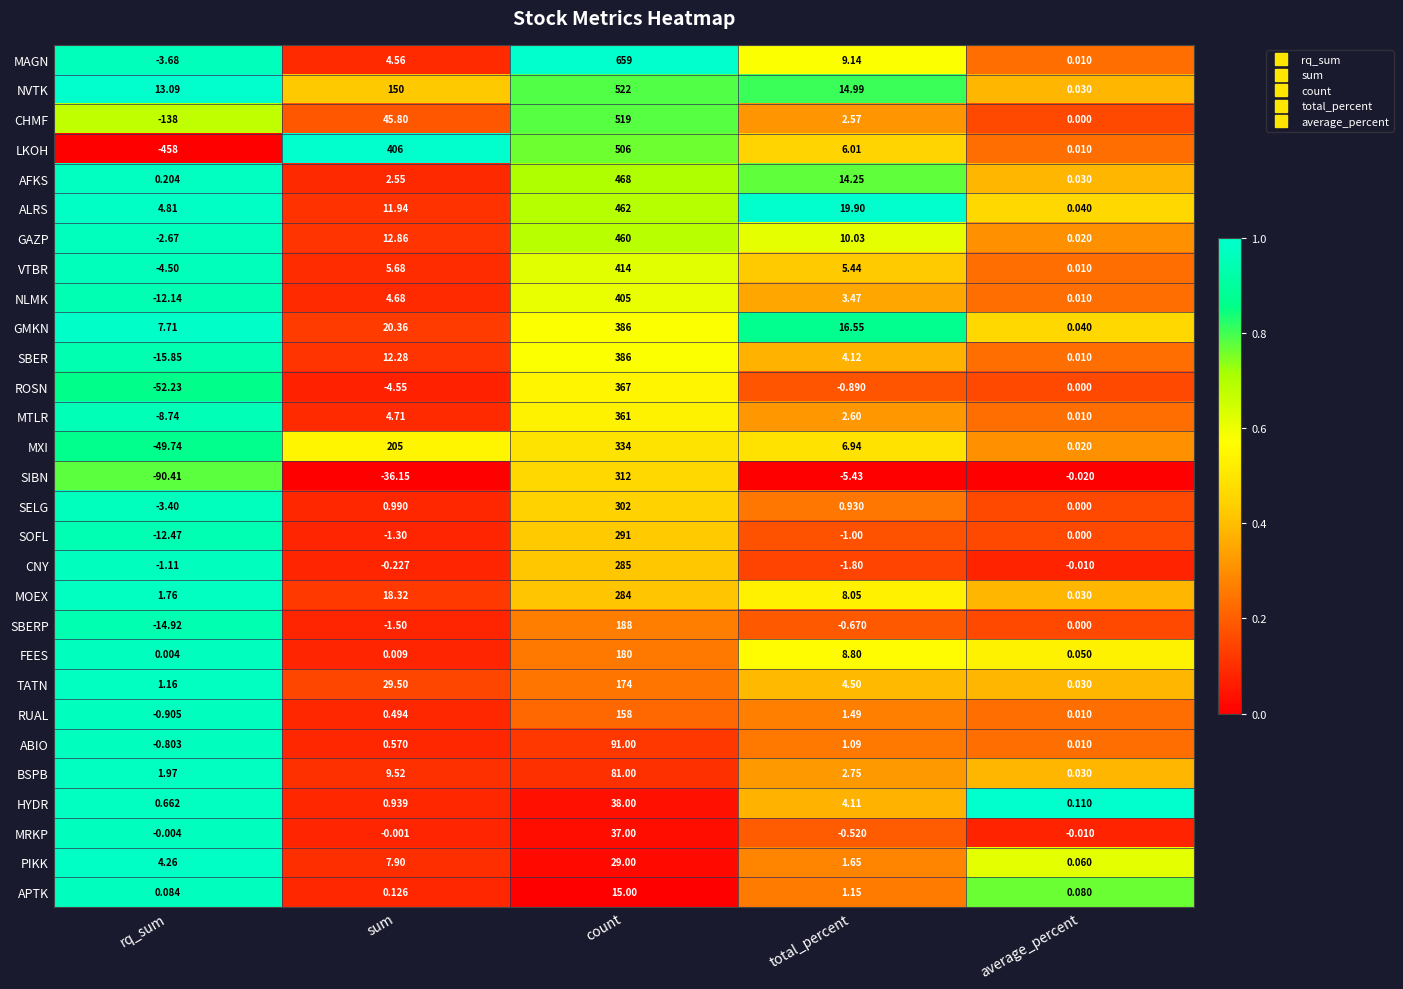

Where is MXI nearest to the value 142?

sum